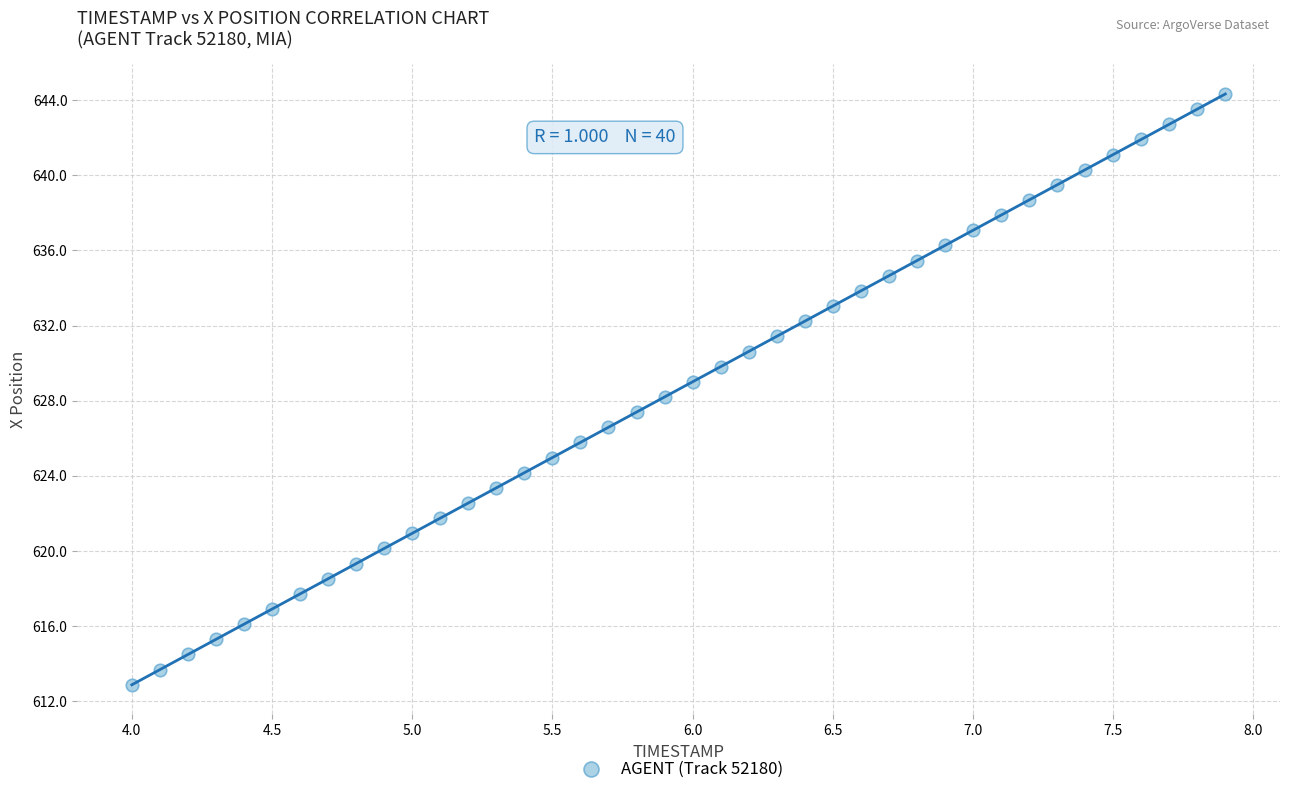

What is the range of Y values (max minus min)?

31.5